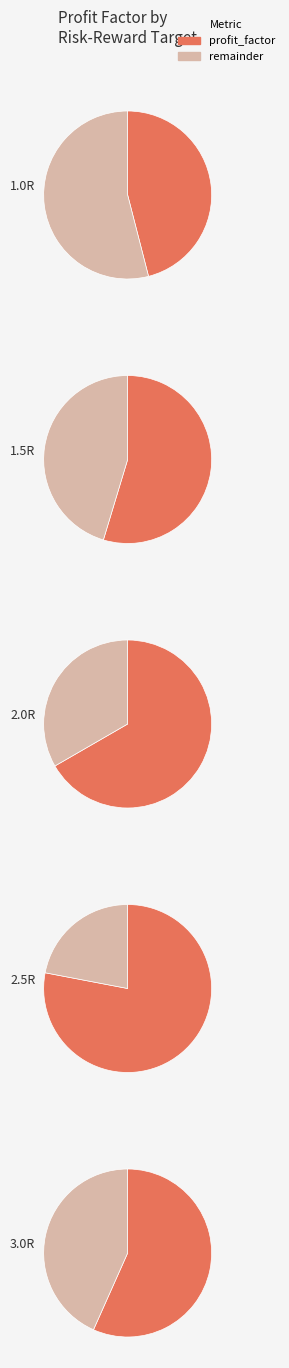

To the nearest percent, what is the difference between the largest and smallest slice percentages?

11%